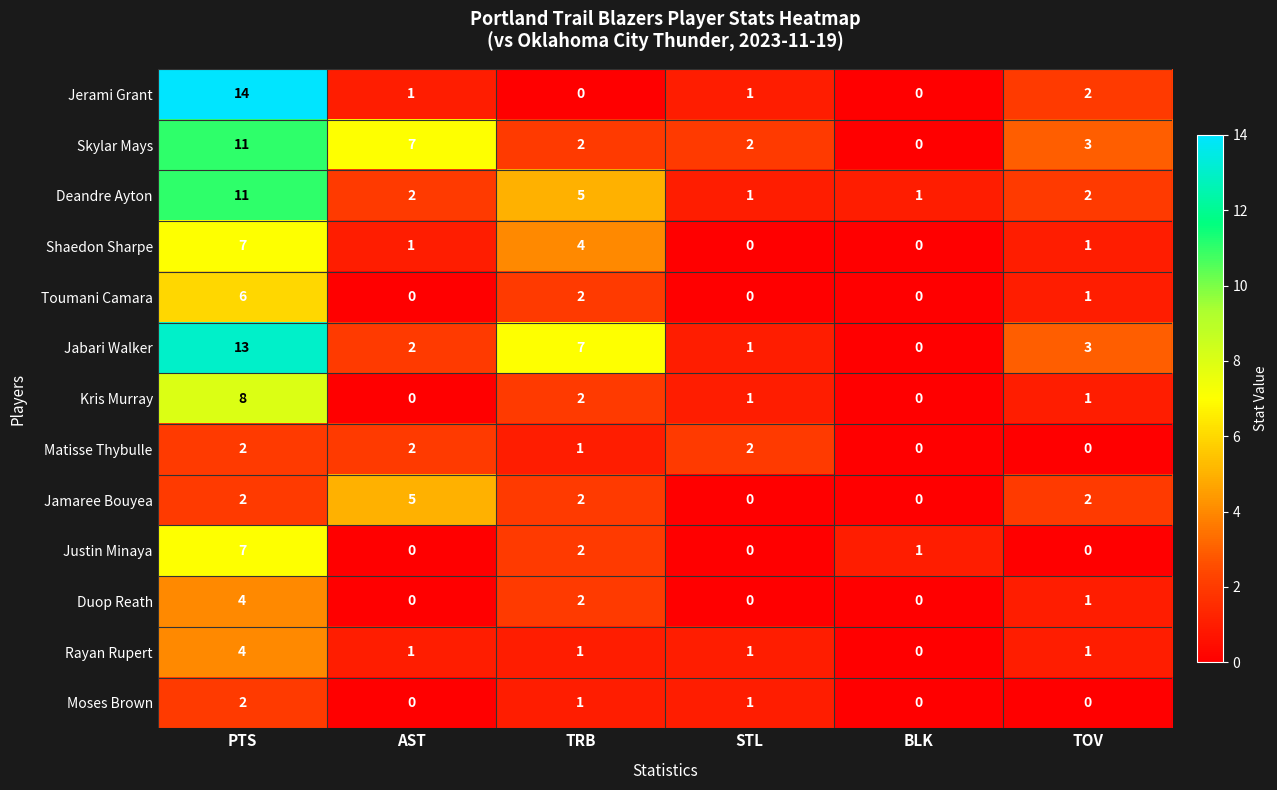

Which label corresponds to the largest value in the chart?

PTS